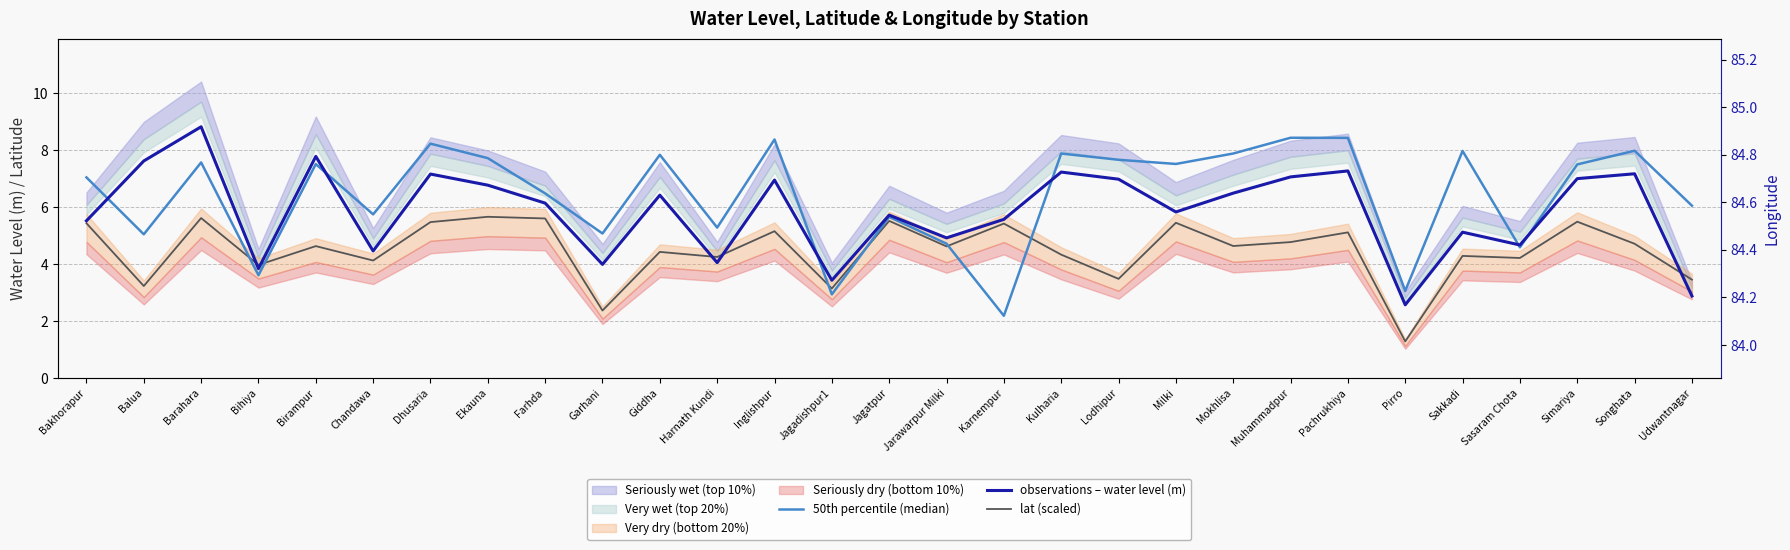

Where is the first local maximum for 50th percentile (median)?

Barahara